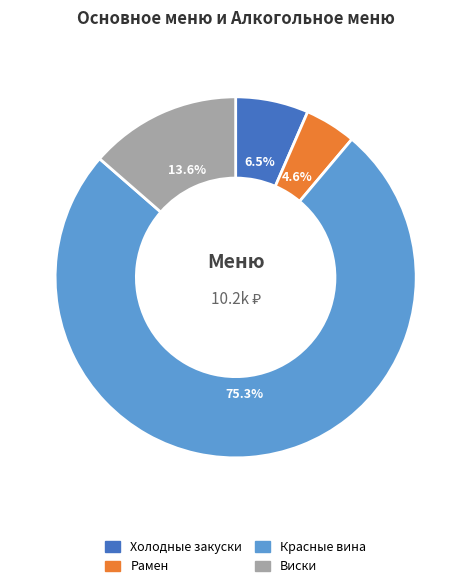

Do Рамен and Холодные закуски together represent more than half of the pie?

No